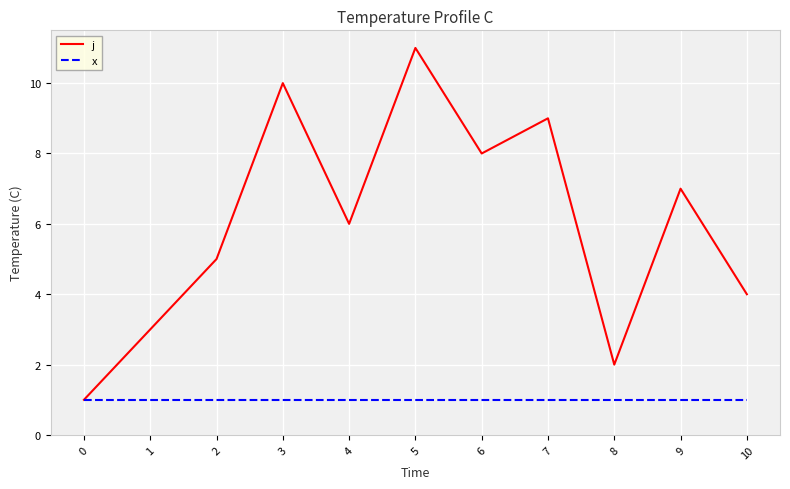

Which series changed the most between 3 and 8?

j